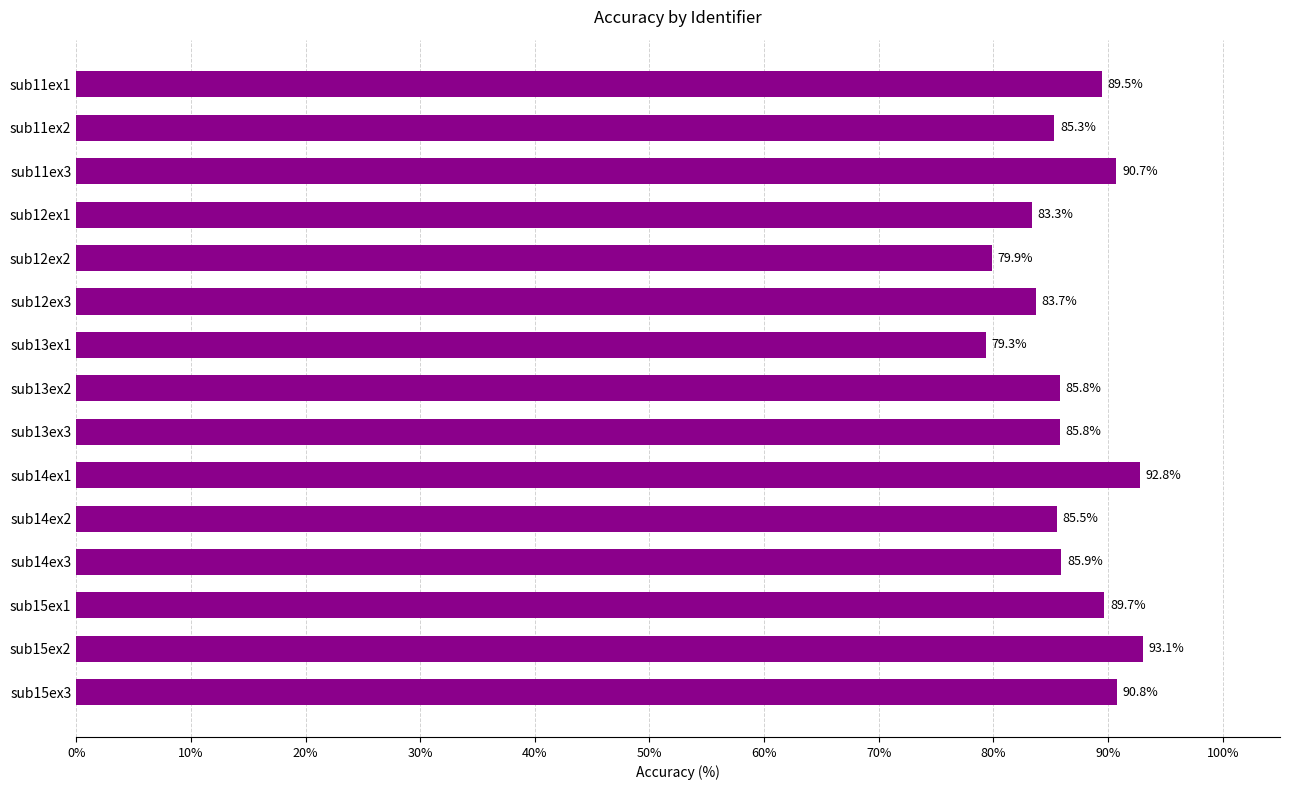

What is the average value?

86.7